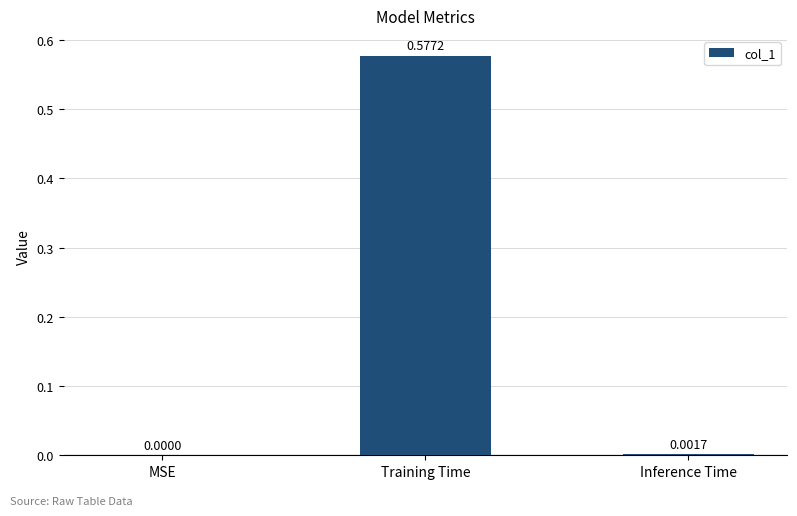

What is the change in value from Training Time to Inference Time?

-0.6